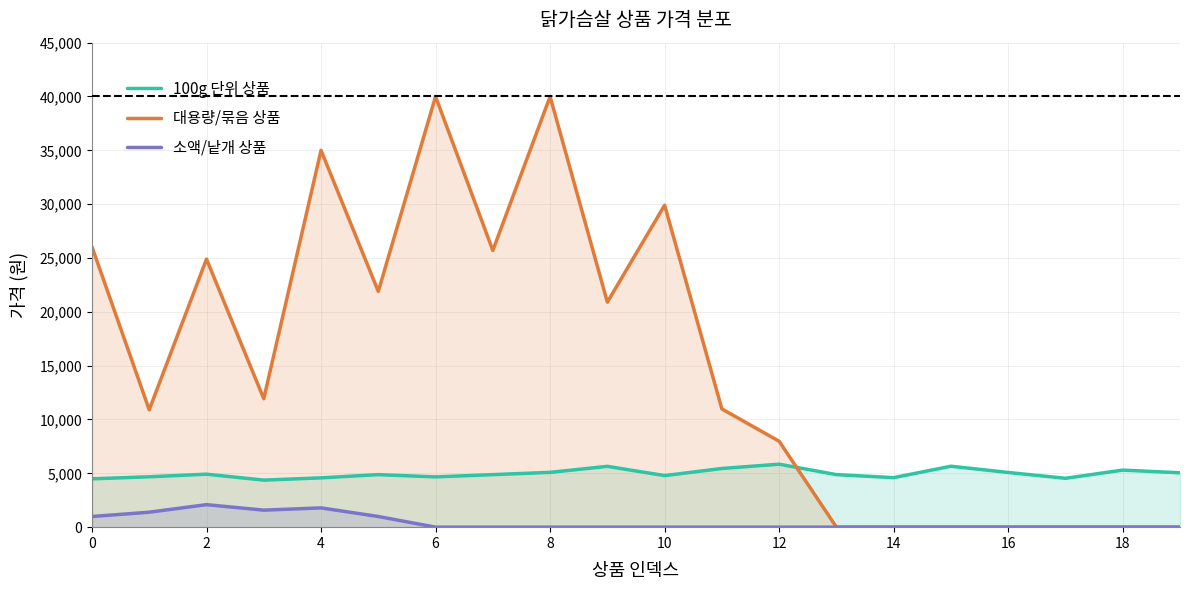

True or false: 100g 단위 상품 has more than 1 points higher than both neighbors.

True